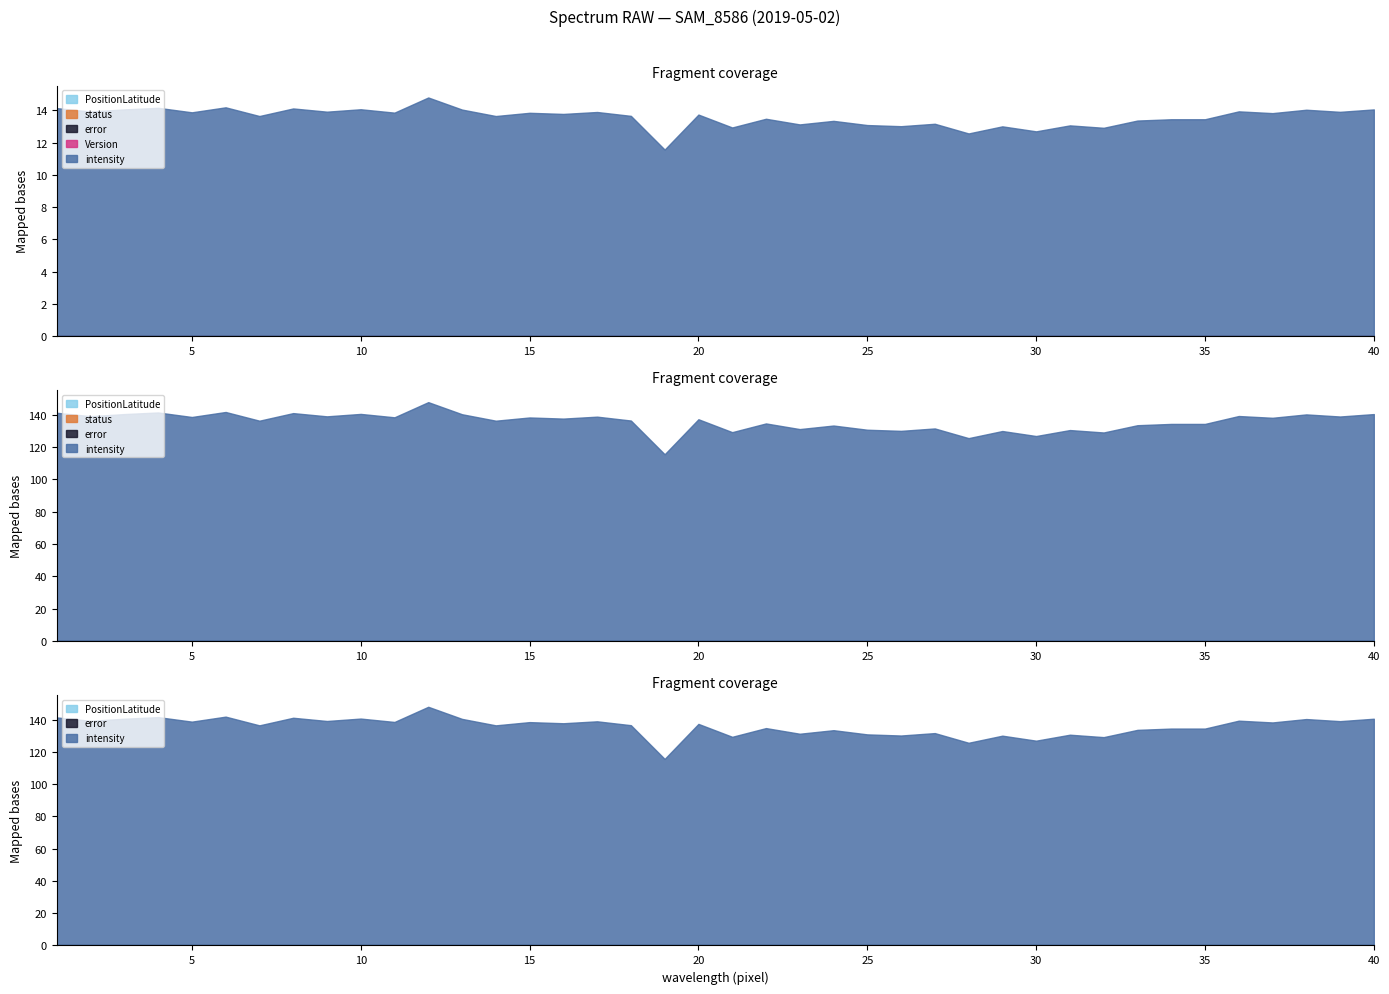

Is the value of Version at 17 greater than the value of intensity at 31?

No